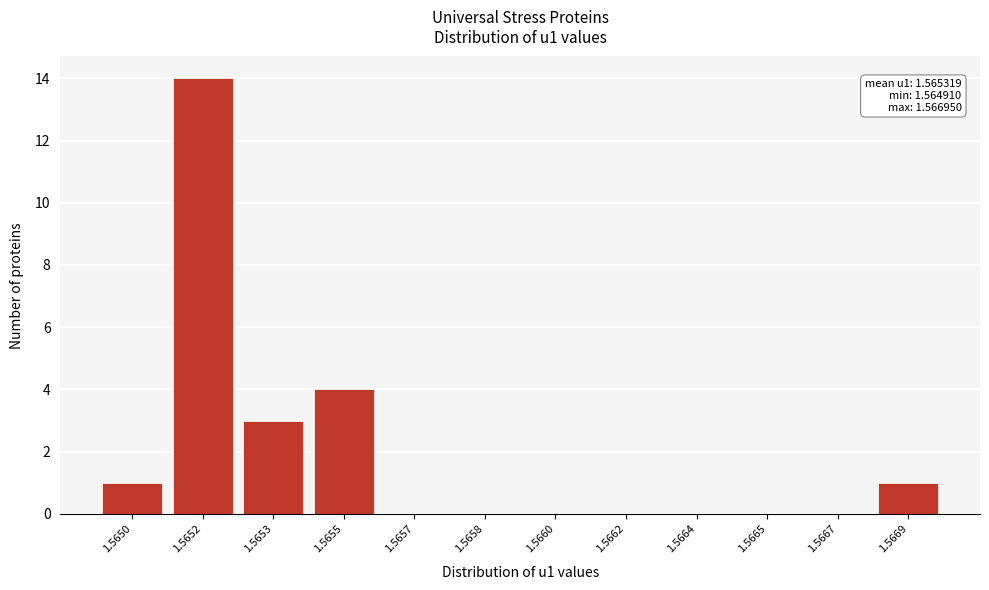

Reading left to right, list all the values displayed in this chart.

1.5650=1	1.5652=14	1.5653=3	1.5655=4	1.5657=0	1.5658=0	1.5660=0	1.5662=0	1.5664=0	1.5665=0	1.5667=0	1.5669=1